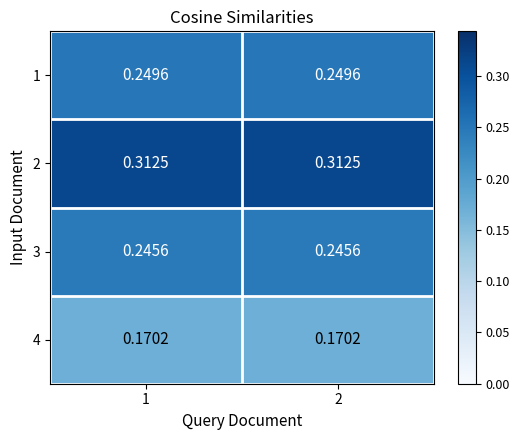

How many distinct data groups are displayed?

4